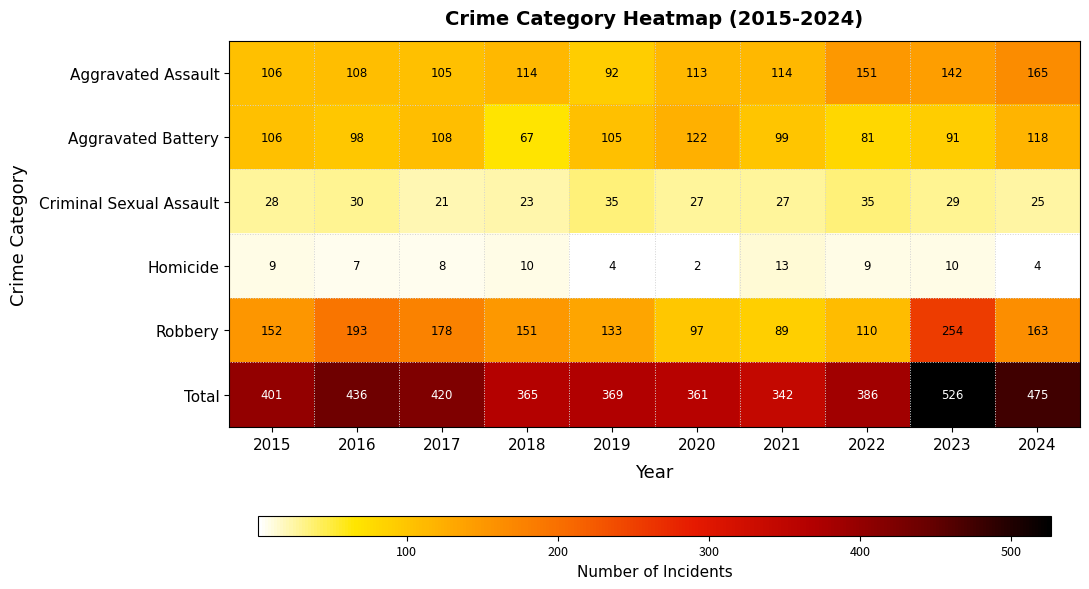

What is the difference between the highest and lowest values at 2020?

359